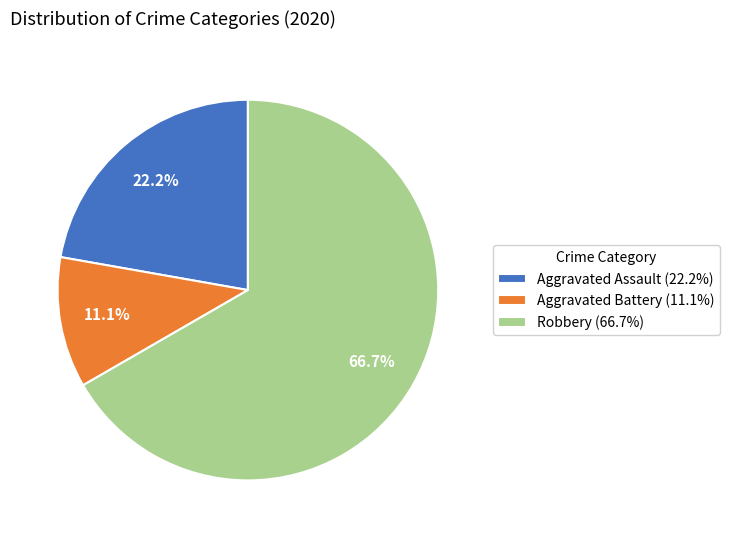

How many slices are in this pie chart?

3